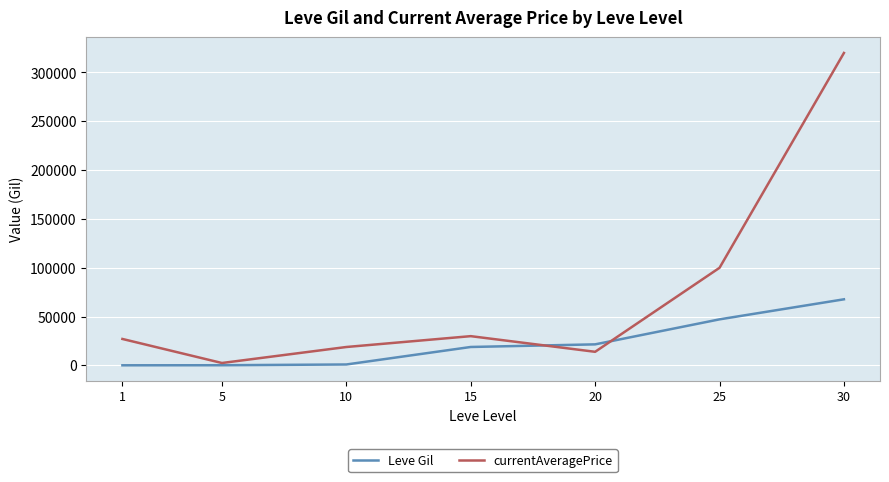

Is it true that currentAveragePrice equals 27128 at 1?

True